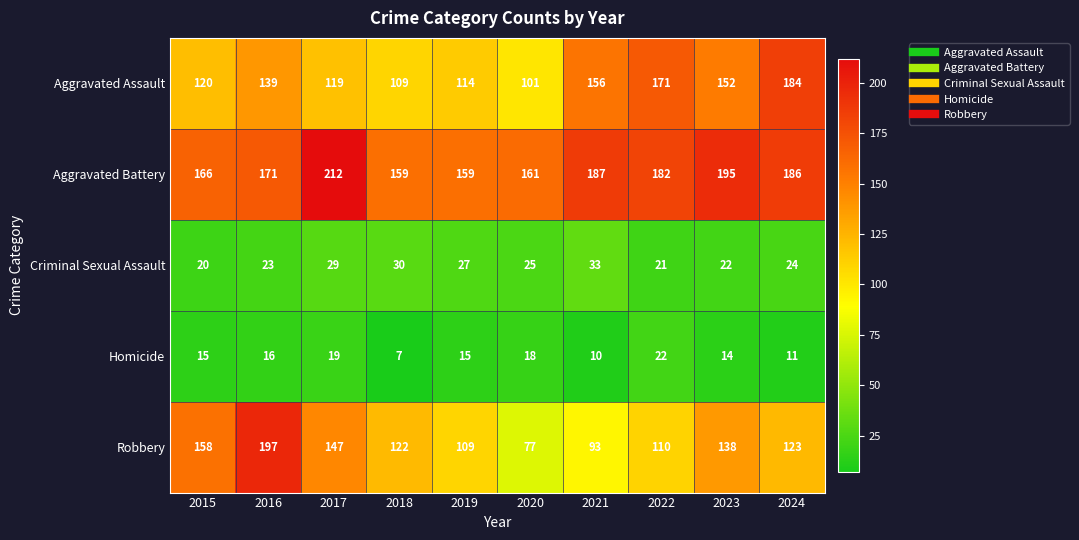

At which label does Robbery reach its peak?

2016